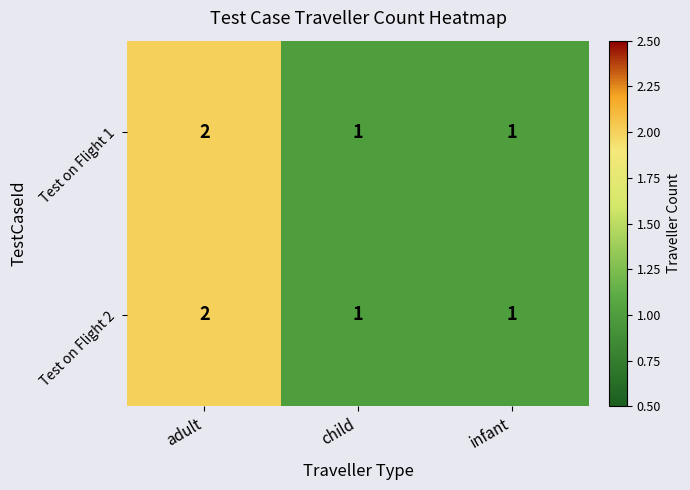

Which category has the highest value across all series?

adult